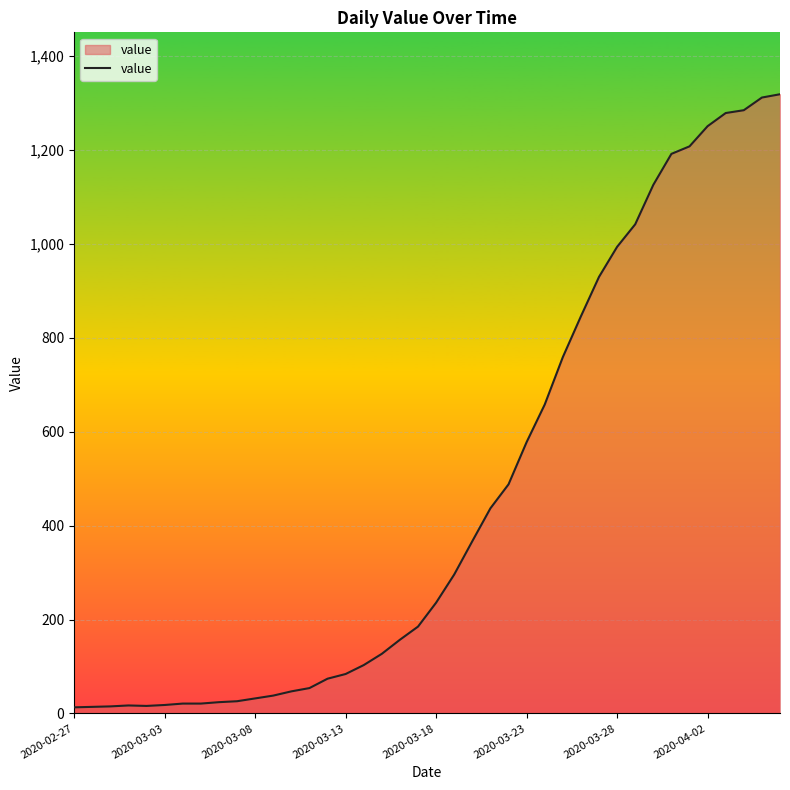

What is the maximum value shown in the chart?

1319